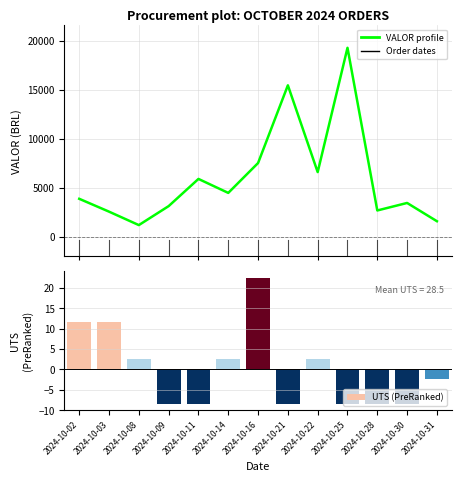

At which label is VALOR profile closest to 10231?

2024-10-16